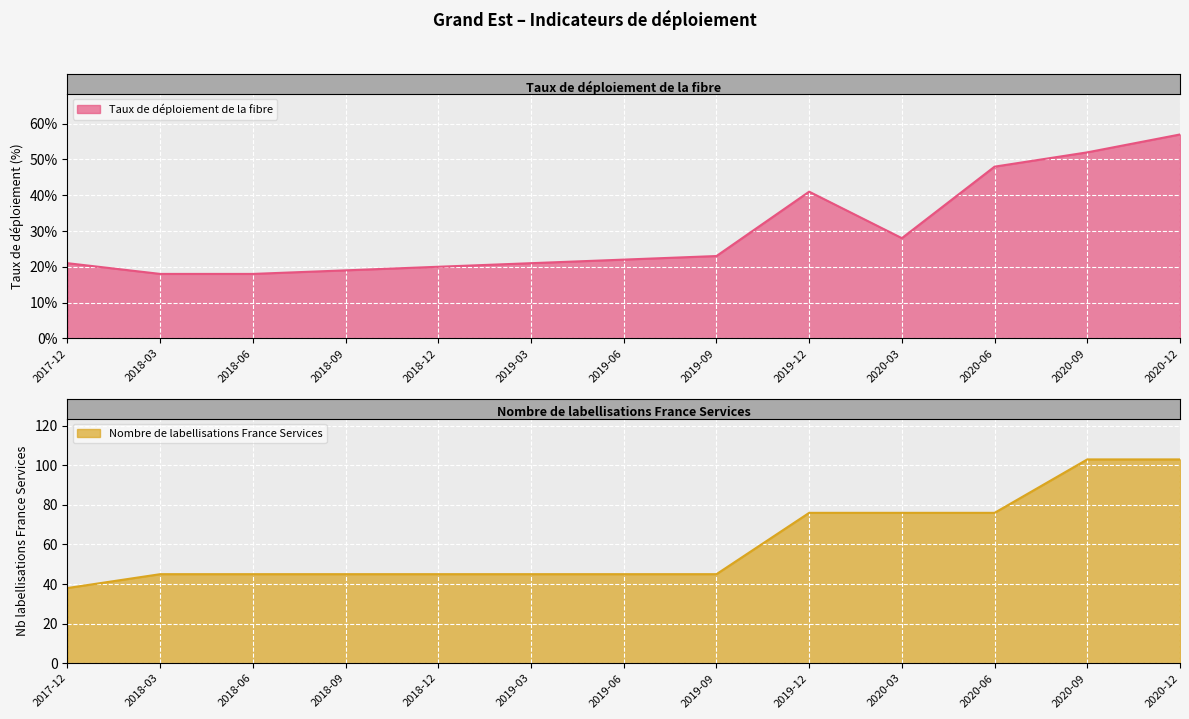

Where is Taux de déploiement de la fibre nearest to the value 37?

2019-12